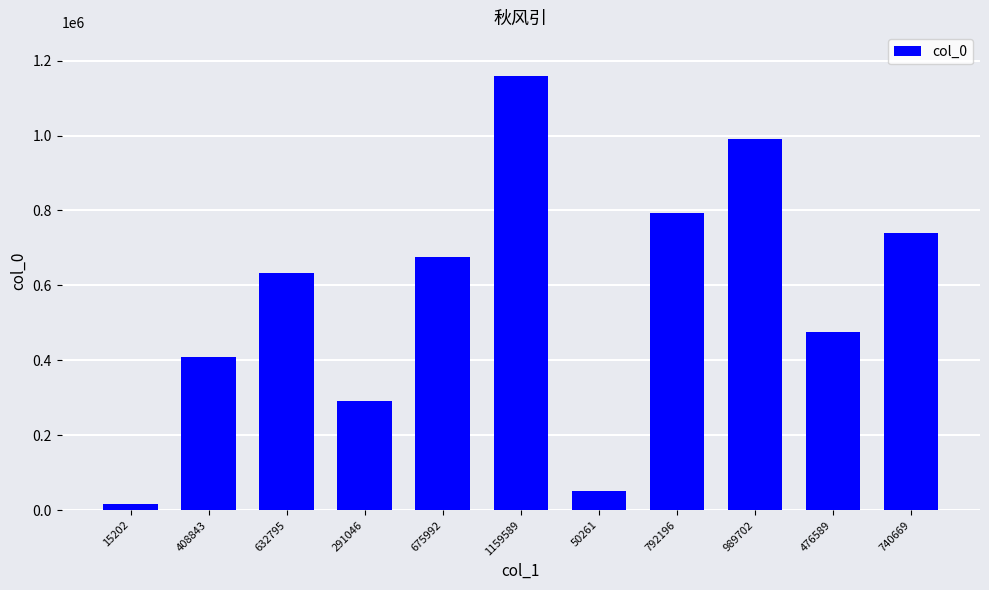

What is the difference between the maximum and second lowest values?

1109328